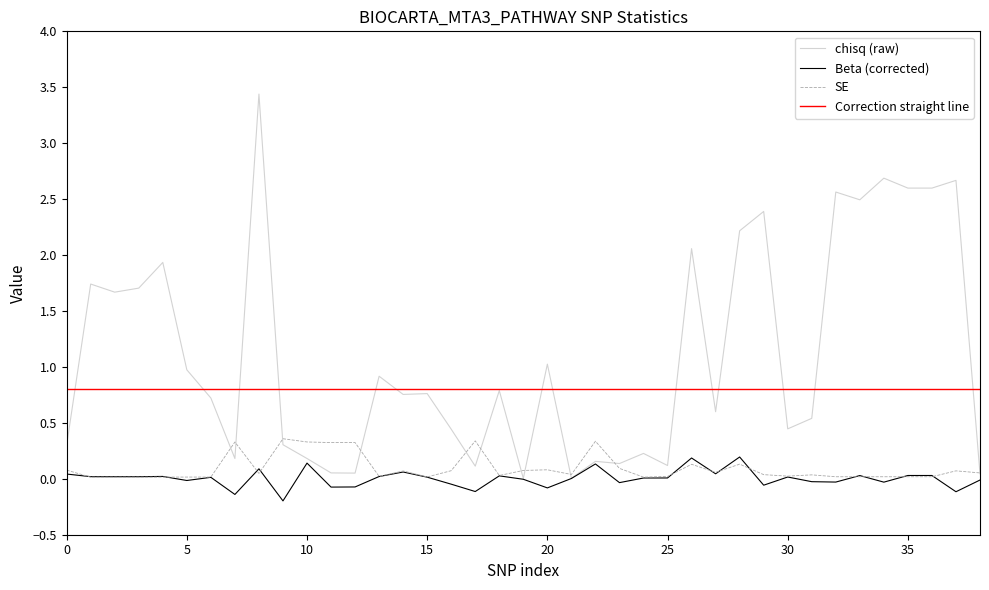

What is the highest value of the chisq (raw) series?

3.4